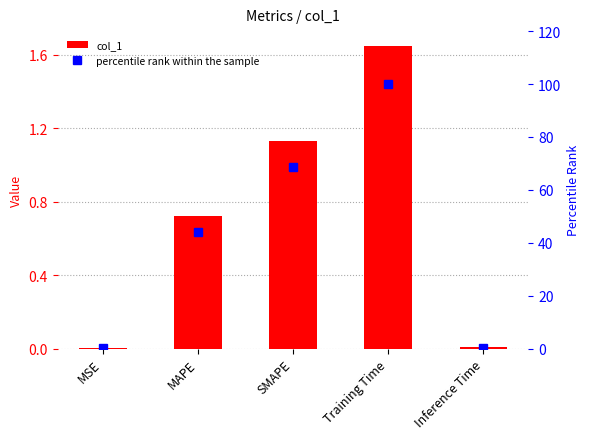

List the labels in order of col_1 value, smallest first.

MSE, Inference Time, MAPE, SMAPE, Training Time